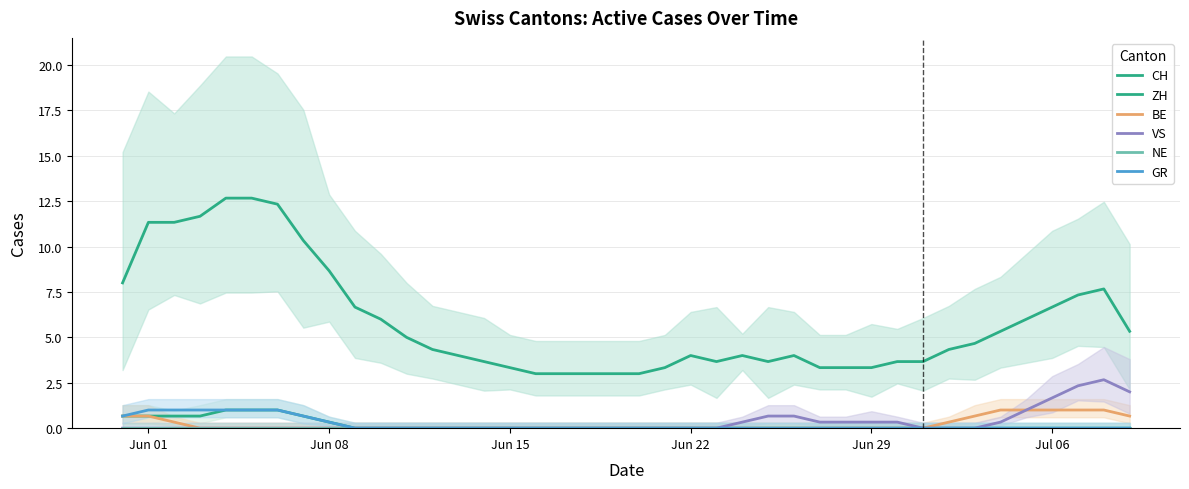

What are all the series names shown in the legend?

CH, ZH, BE, VS, NE, GR